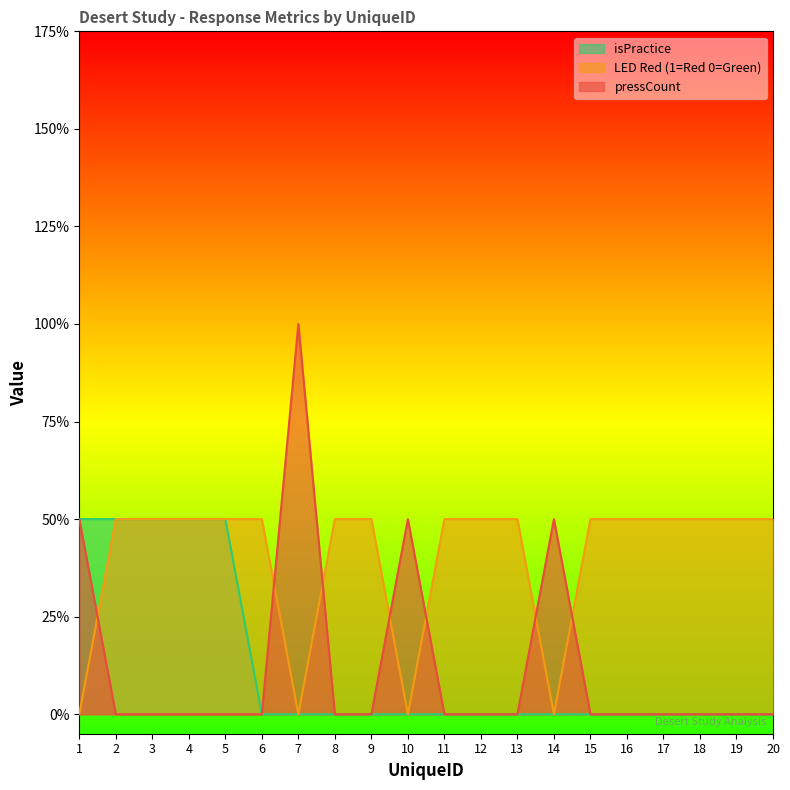

Reading left to right, what are all the values shown in this chart?

pressCount: 1	0	0	0	0	0	2	0	0	1	0	0	0	1	0	0	0	0	0	0
LED Red (1=Red 0=Green): 0	1	1	1	1	1	0	1	1	0	1	1	1	0	1	1	1	1	1	1
isPractice: 1	1	1	1	1	0	0	0	0	0	0	0	0	0	0	0	0	0	0	0